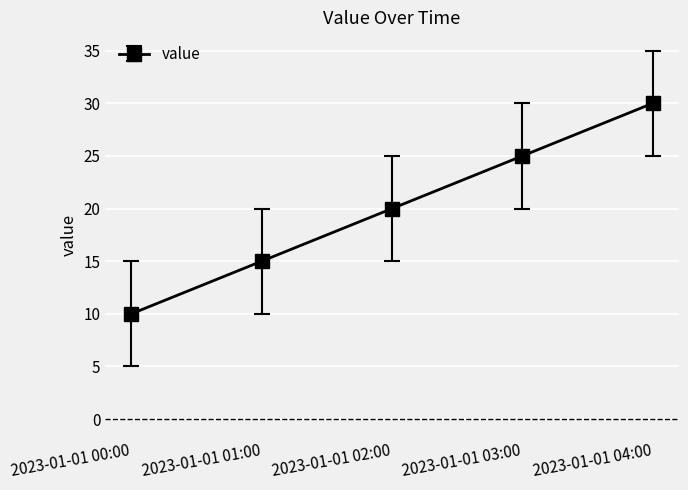

What position from the left is 2023-01-01 01:00?

2